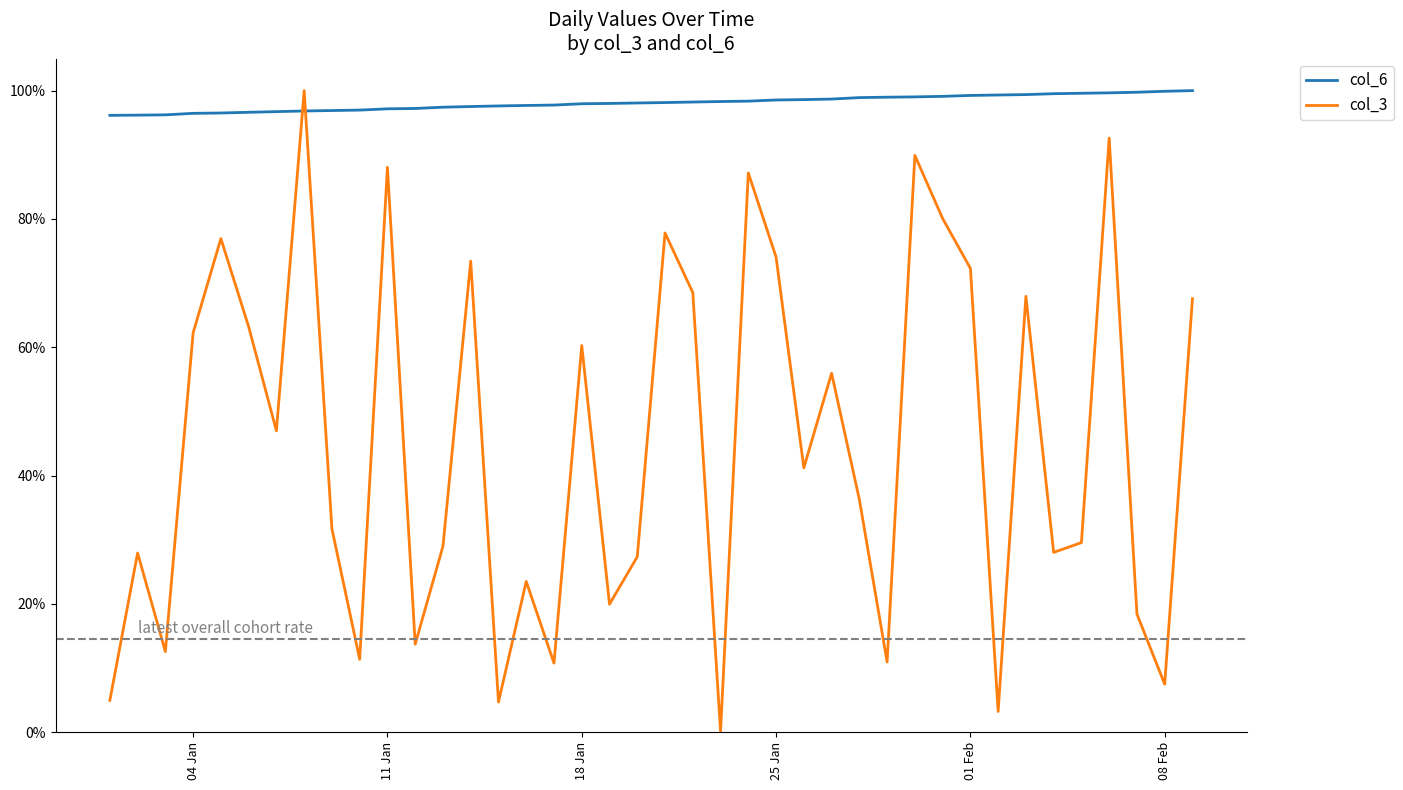

Which series has the largest total across all categories?

col_6